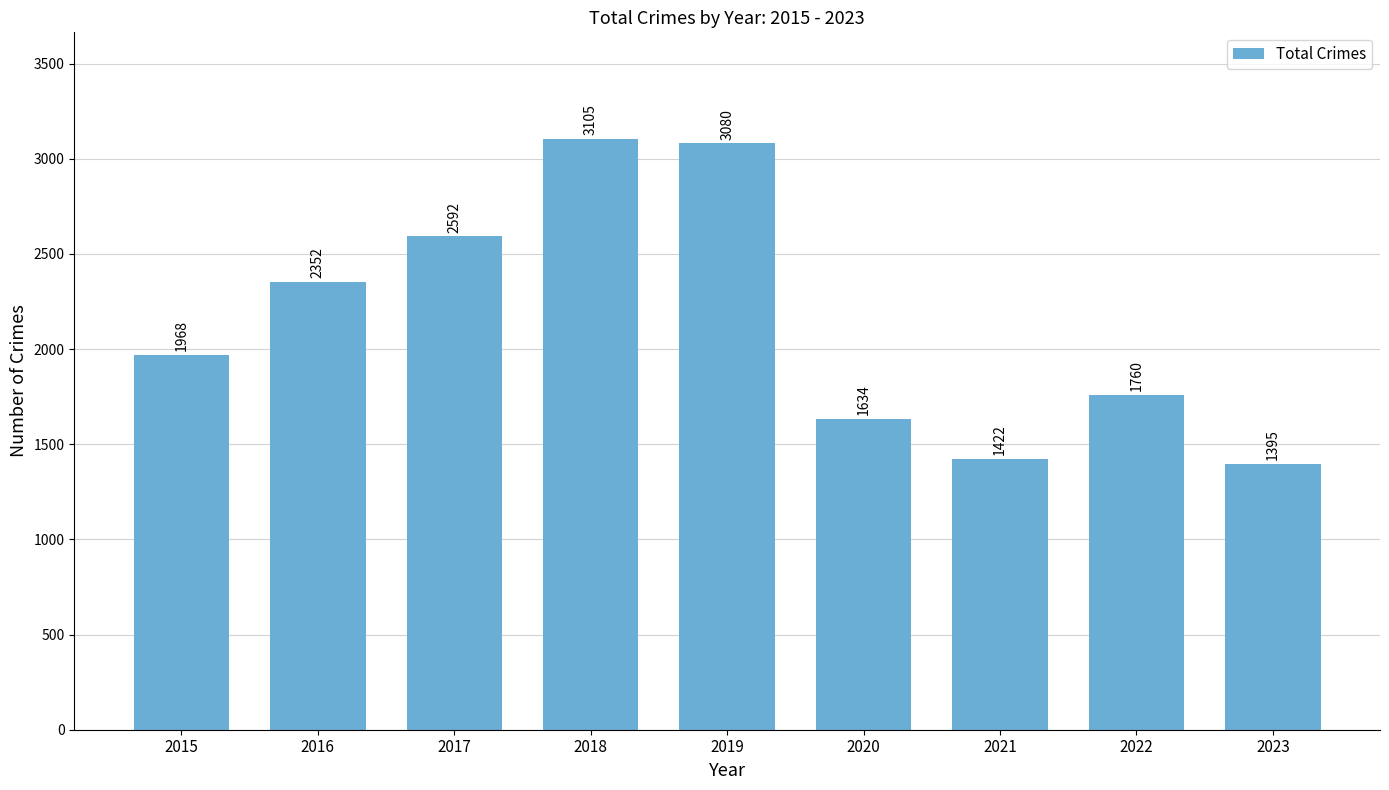

What is the greatest value displayed?

3105